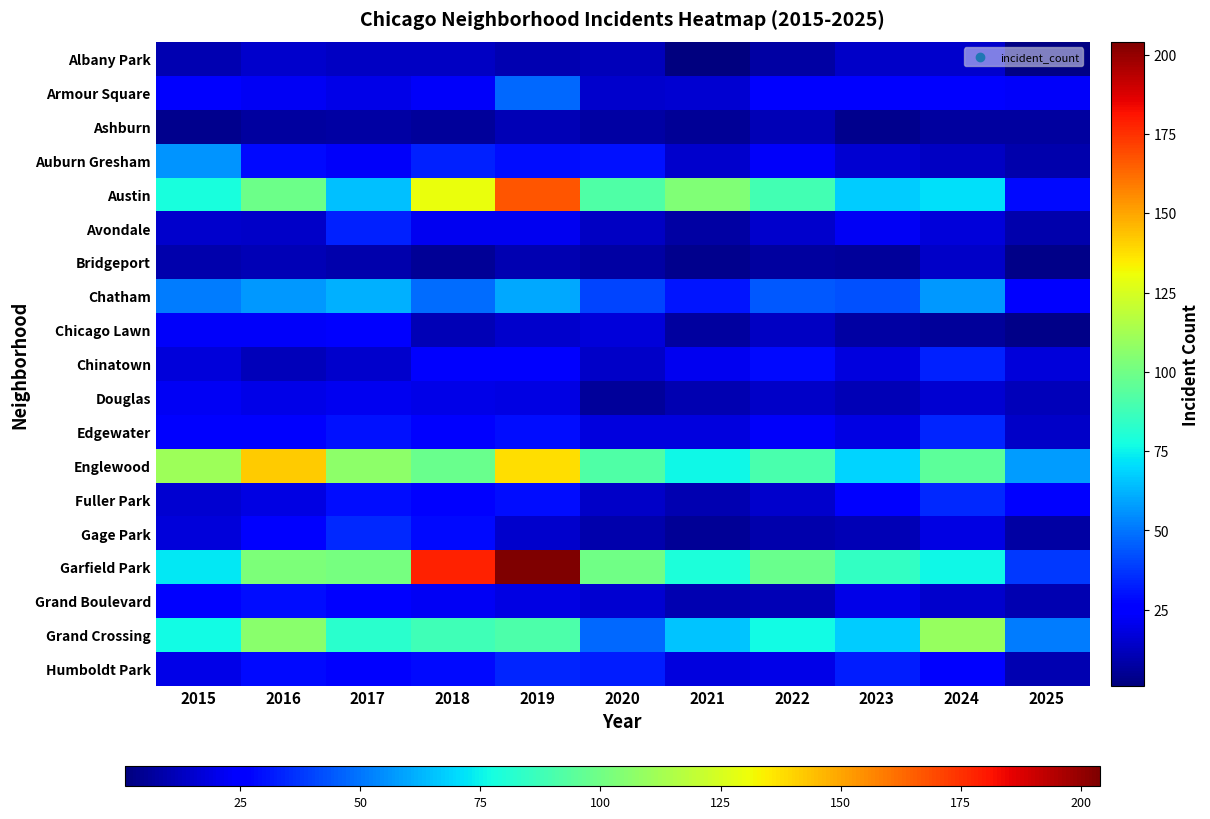

Reading left to right, what are all the values shown in this chart?

Albany Park: 2015=10	2016=15	2017=13	2018=13	2019=10	2020=12	2021=1	2022=8	2023=14	2024=15	2025=2
Armour Square: 2015=27	2016=22	2017=20	2018=23	2019=47	2020=15	2021=16	2022=27	2023=27	2024=25	2025=23
Ashburn: 2015=4	2016=7	2017=8	2018=6	2019=11	2020=8	2021=5	2022=11	2023=4	2024=7	2025=7
Auburn Gresham: 2015=56	2016=28	2017=23	2018=33	2019=29	2020=30	2021=15	2022=23	2023=16	2024=13	2025=9
Austin: 2015=78	2016=99	2017=65	2018=130	2019=167	2020=92	2021=104	2022=89	2023=67	2024=71	2025=28
Avondale: 2015=15	2016=14	2017=33	2018=21	2019=21	2020=13	2021=8	2022=15	2023=22	2024=17	2025=9
Bridgeport: 2015=9	2016=11	2017=9	2018=5	2019=10	2020=8	2021=4	2022=7	2023=6	2024=14	2025=3
Chatham: 2015=51	2016=57	2017=62	2018=48	2019=60	2020=40	2021=31	2022=44	2023=43	2024=57	2025=26
Chicago Lawn: 2015=23	2016=23	2017=25	2018=11	2019=15	2020=17	2021=7	2022=13	2023=8	2024=6	2025=3
Chinatown: 2015=17	2016=12	2017=15	2018=25	2019=26	2020=14	2021=21	2022=28	2023=18	2024=33	2025=17
Douglas: 2015=22	2016=20	2017=21	2018=20	2019=19	2020=6	2021=10	2022=14	2023=11	2024=16	2025=12
Edgewater: 2015=24	2016=27	2017=30	2018=25	2019=29	2020=18	2021=18	2022=23	2023=19	2024=34	2025=14
Englewood: 2015=111	2016=142	2017=107	2018=98	2019=138	2020=92	2021=76	2022=90	2023=69	2024=95	2025=58
Fuller Park: 2015=16	2016=19	2017=29	2018=27	2019=29	2020=14	2021=10	2022=15	2023=25	2024=35	2025=25
Gage Park: 2015=17	2016=27	2017=35	2018=28	2019=15	2020=9	2021=5	2022=9	2023=11	2024=19	2025=8
Garfield Park: 2015=73	2016=103	2017=101	2018=178	2019=204	2020=100	2021=79	2022=98	2023=85	2024=76	2025=38
Grand Boulevard: 2015=24	2016=29	2017=25	2018=22	2019=19	2020=16	2021=10	2022=11	2023=20	2024=15	2025=10
Grand Crossing: 2015=77	2016=106	2017=82	2018=88	2019=91	2020=47	2021=66	2022=77	2023=67	2024=109	2025=51
Humboldt Park: 2015=20	2016=28	2017=25	2018=28	2019=34	2020=32	2021=18	2022=20	2023=32	2024=24	2025=10